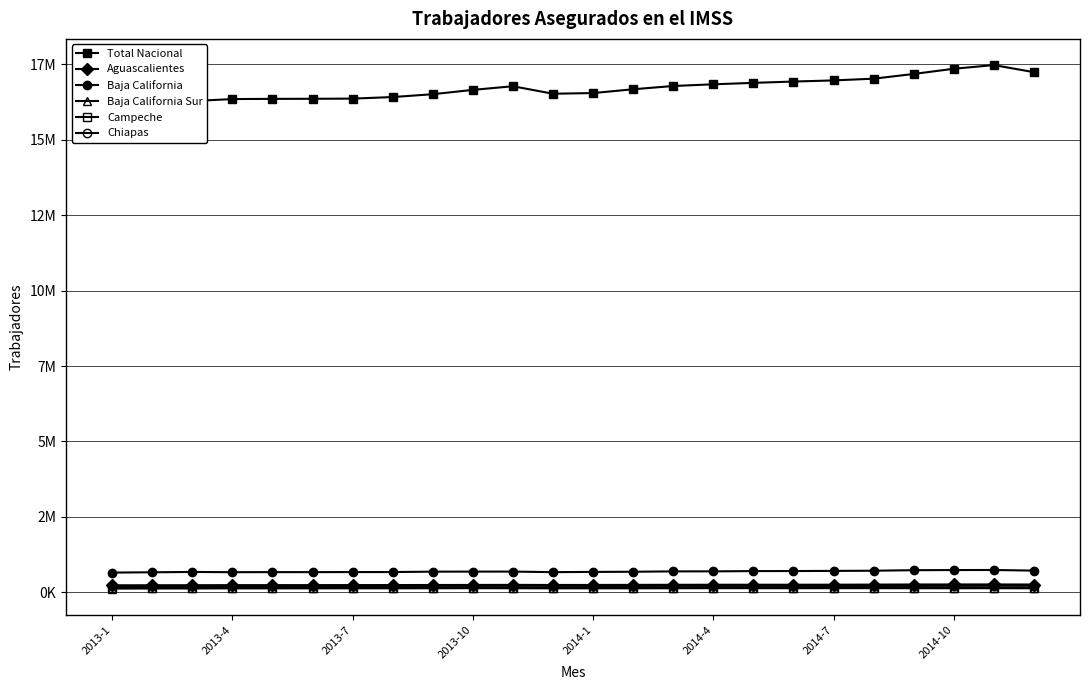

Reading left to right, what are all the values shown in this chart?

Total Nacional: 16106212	16227085	16281079	16347973	16354902	16357421	16362732	16414905	16508845	16652436	16772971	16525061	16547040	16672599	16781325	16837367	16885220	16928515	16965972	17023661	17180093	17352227	17475077	17239587
Aguascalientes: 230266	232142	233925	235947	236576	237636	237998	239390	241421	242818	245310	242178	242758	245654	247663	249575	249804	250248	251436	254617	257689	259440	260098	256848
Baja California: 652821	662751	673487	666006	668050	667624	669775	670534	683608	685205	686149	667296	674951	680425	692863	693640	702192	703959	708780	714480	732051	736659	738454	718341
Baja California Sur: 122818	125397	126780	129309	129323	130286	130988	131444	133448	135471	134308	130486	131041	131126	133821	135761	136021	134715	136489	136010	134095	133772	135184	132246
Campeche: 150585	150204	151378	151847	152696	151318	151917	153524	153491	154454	154798	153004	151429	149428	147068	151473	152408	151427	154207	154981	156469	155397	153299	150084
Chiapas: 208994	209510	210073	209517	208820	207699	208638	210364	211131	212485	214314	213633	209821	210632	211453	211678	212167	211693	211047	210858	212420	214181	216283	215414